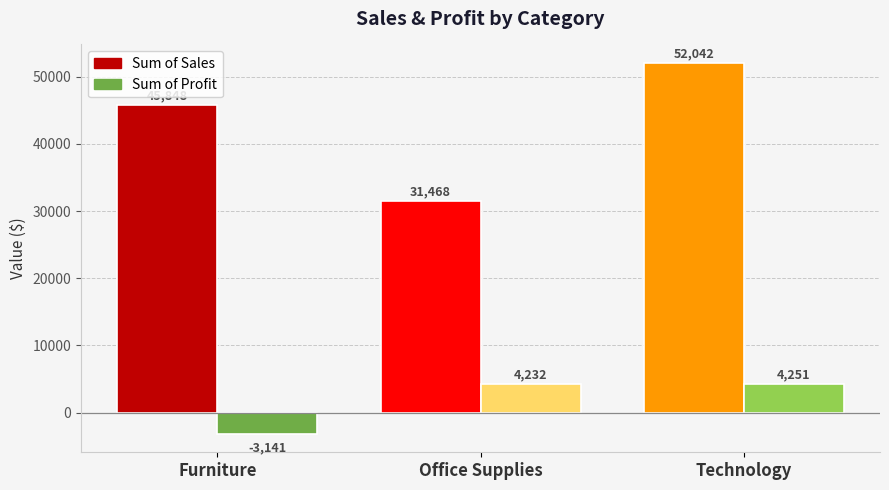

List the series in order of their peak value, highest first.

Sum of Sales, Sum of Profit